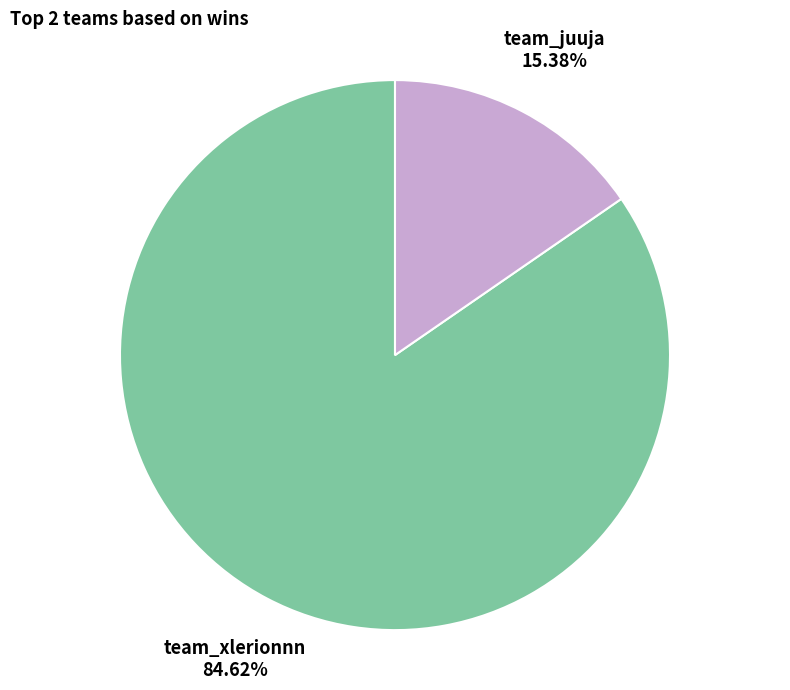

Between team_xlerionnn and team_juuja, which is larger?

team_xlerionnn